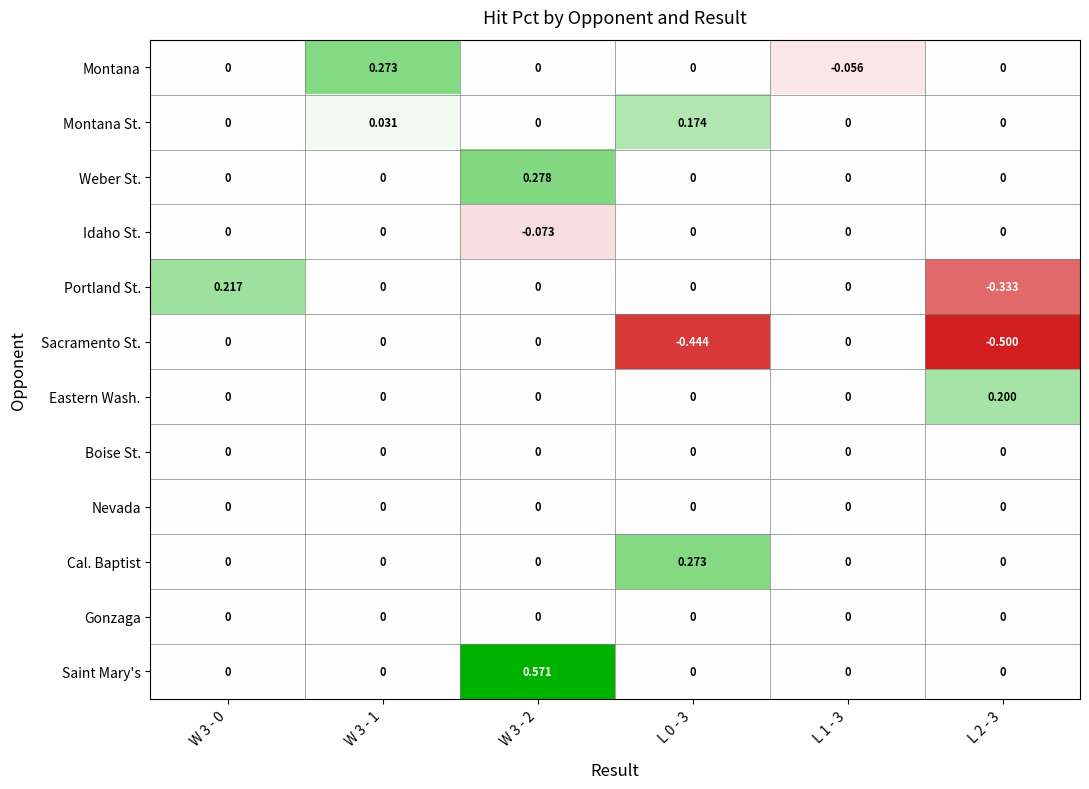

Which series has the largest range (max minus min)?

Saint Mary's